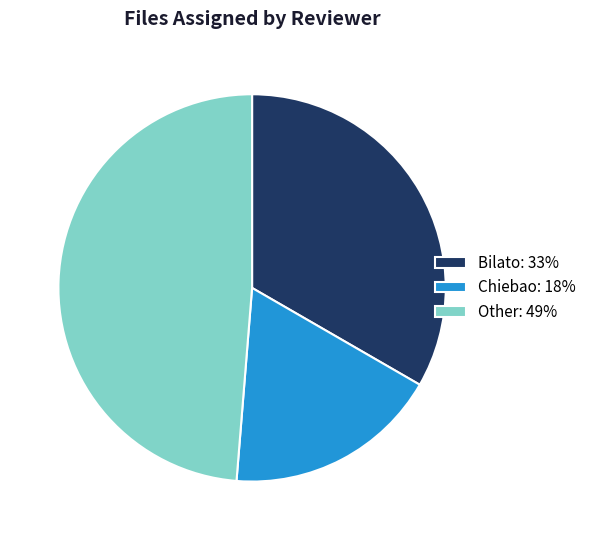

Does any single category account for the majority?

No